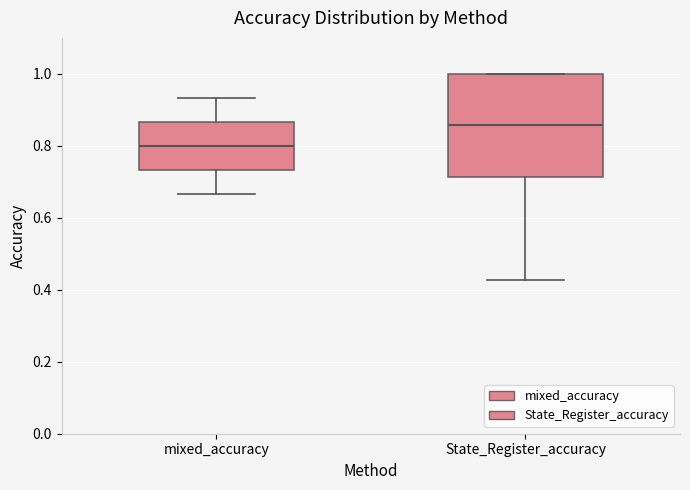

Comparing the boxes themselves (not the whiskers), which one is the tallest?

State_Register_accuracy